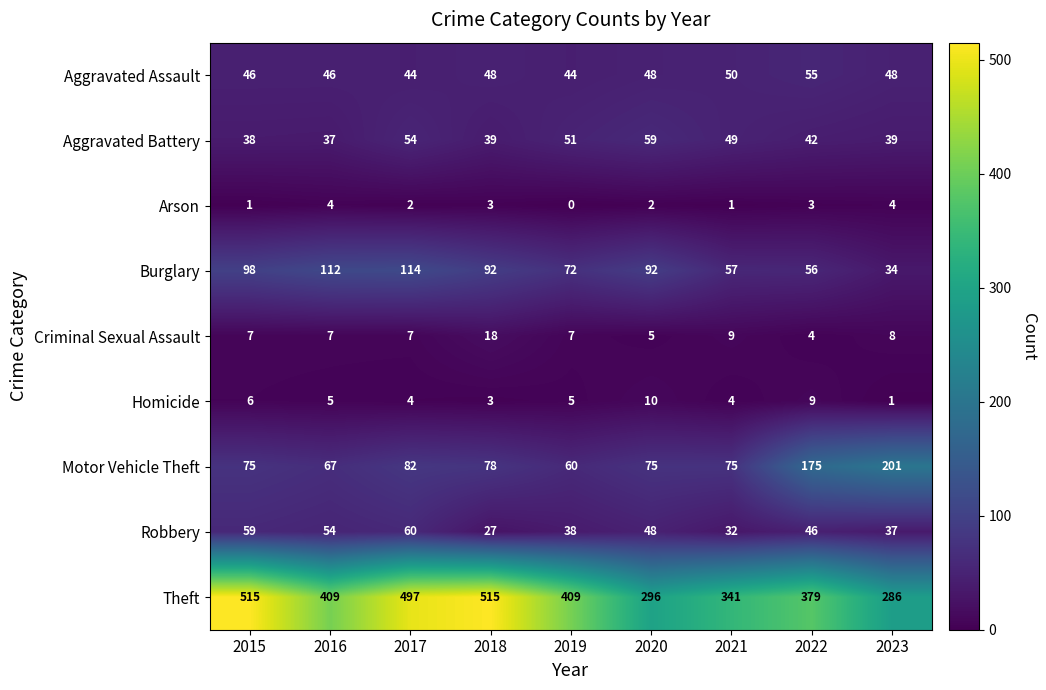

How many data points does each series have?

9